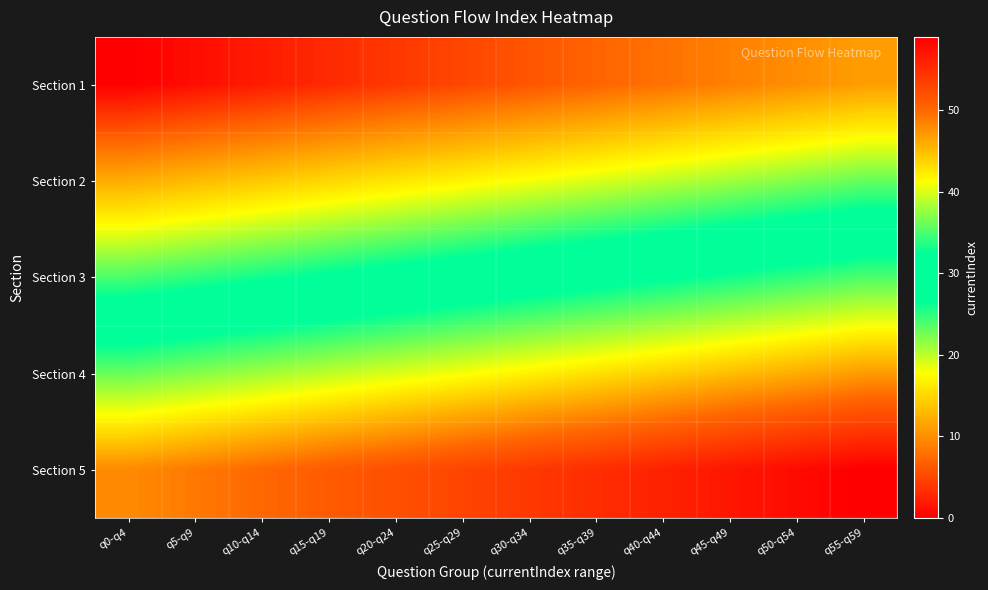

Reading left to right, transcribe all the data shown in this chart.

Section 1: q0-q4=0	q5-q9=1	q10-q14=2	q15-q19=3	q20-q24=4	q25-q29=5	q30-q34=6	q35-q39=7	q40-q44=8	q45-q49=9	q50-q54=10	q55-q59=11
Section 2: q0-q4=12	q5-q9=13	q10-q14=14	q15-q19=15	q20-q24=16	q25-q29=17	q30-q34=18	q35-q39=19	q40-q44=20	q45-q49=21	q50-q54=22	q55-q59=23
Section 3: q0-q4=24	q5-q9=25	q10-q14=26	q15-q19=27	q20-q24=28	q25-q29=29	q30-q34=30	q35-q39=31	q40-q44=32	q45-q49=33	q50-q54=34	q55-q59=35
Section 4: q0-q4=36	q5-q9=37	q10-q14=38	q15-q19=39	q20-q24=40	q25-q29=41	q30-q34=42	q35-q39=43	q40-q44=44	q45-q49=45	q50-q54=46	q55-q59=47
Section 5: q0-q4=48	q5-q9=49	q10-q14=50	q15-q19=51	q20-q24=52	q25-q29=53	q30-q34=54	q35-q39=55	q40-q44=56	q45-q49=57	q50-q54=58	q55-q59=59